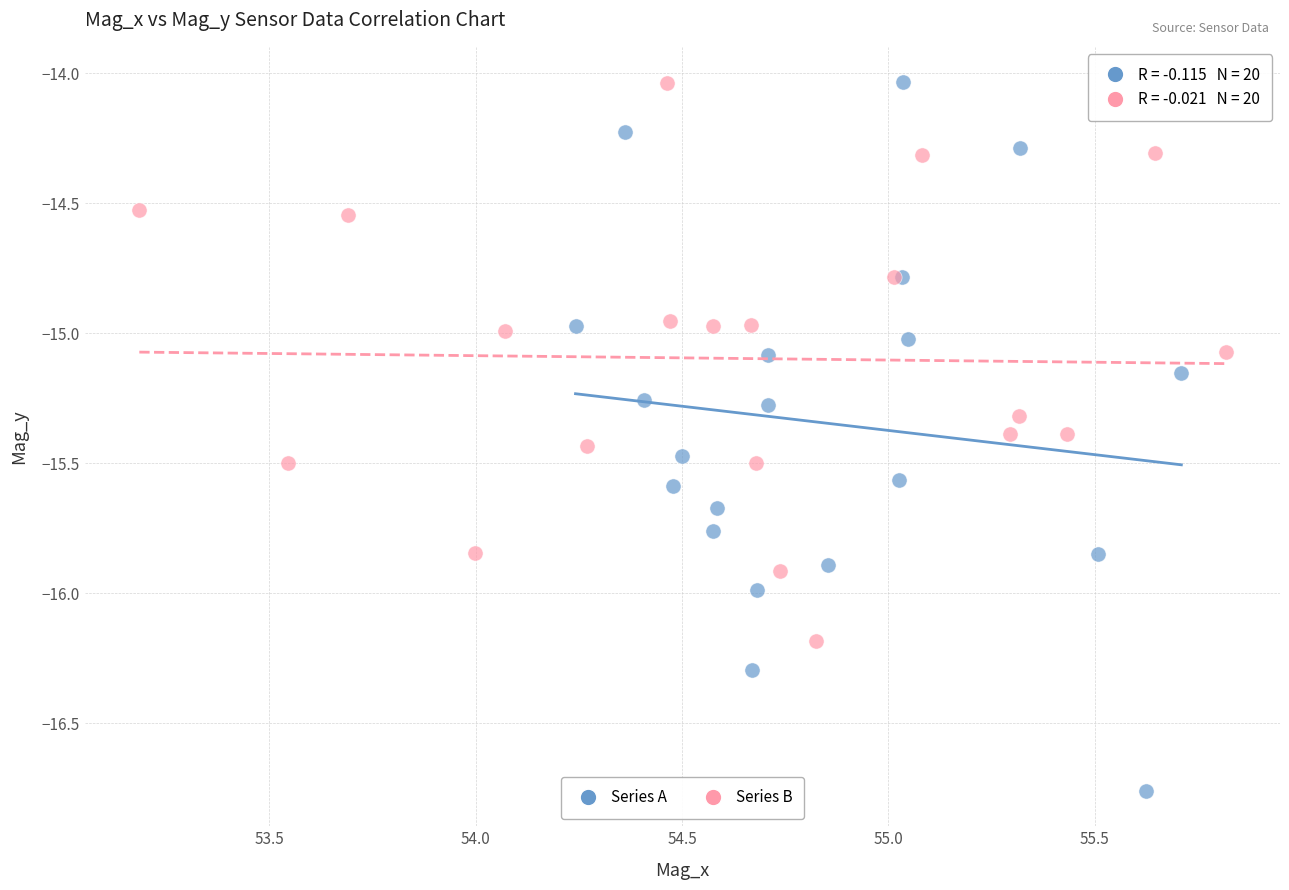

Which series reaches the minimum Y coordinate?

Series A